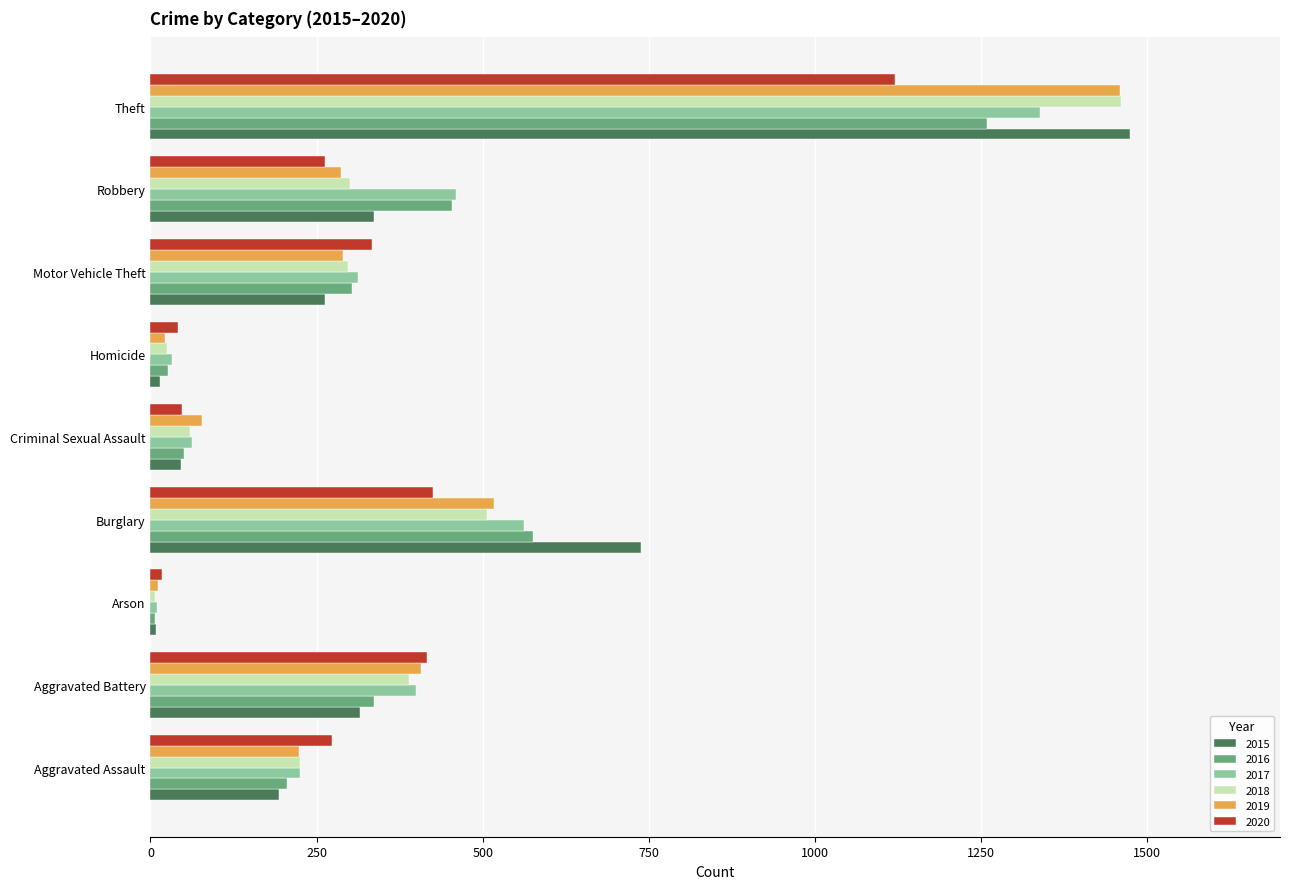

What is the difference between the 2019 values at Burglary and Robbery?

230